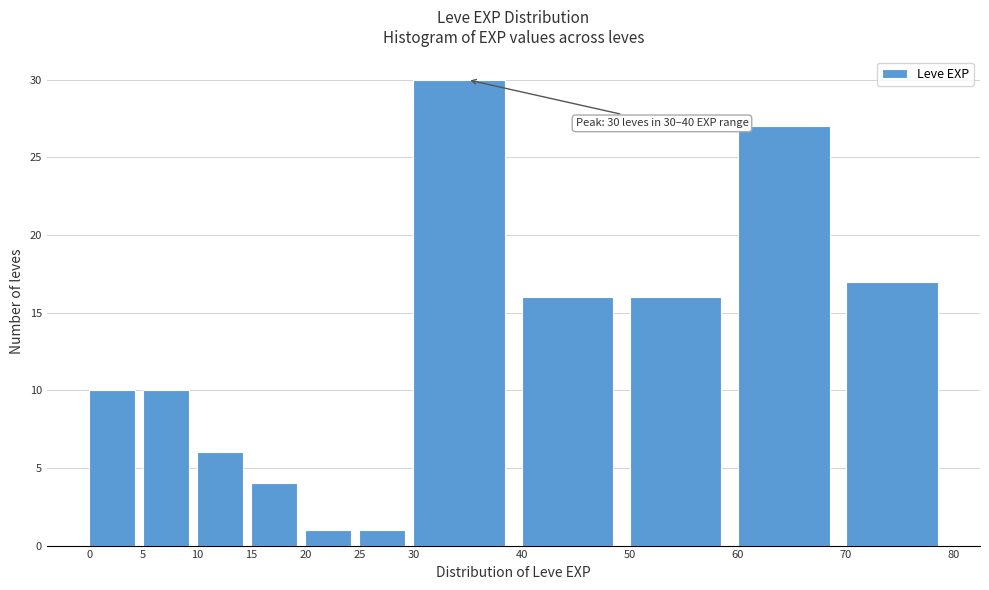

Which range on the x-axis has the tallest bar?

30 to 40